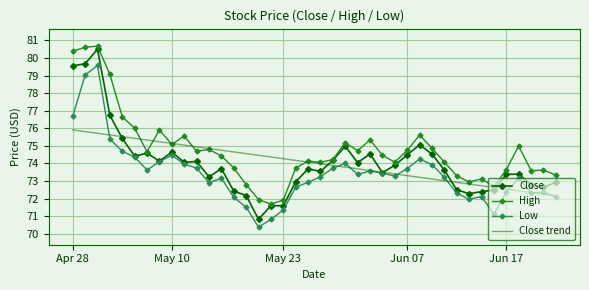

How many series are shown in this chart?

4